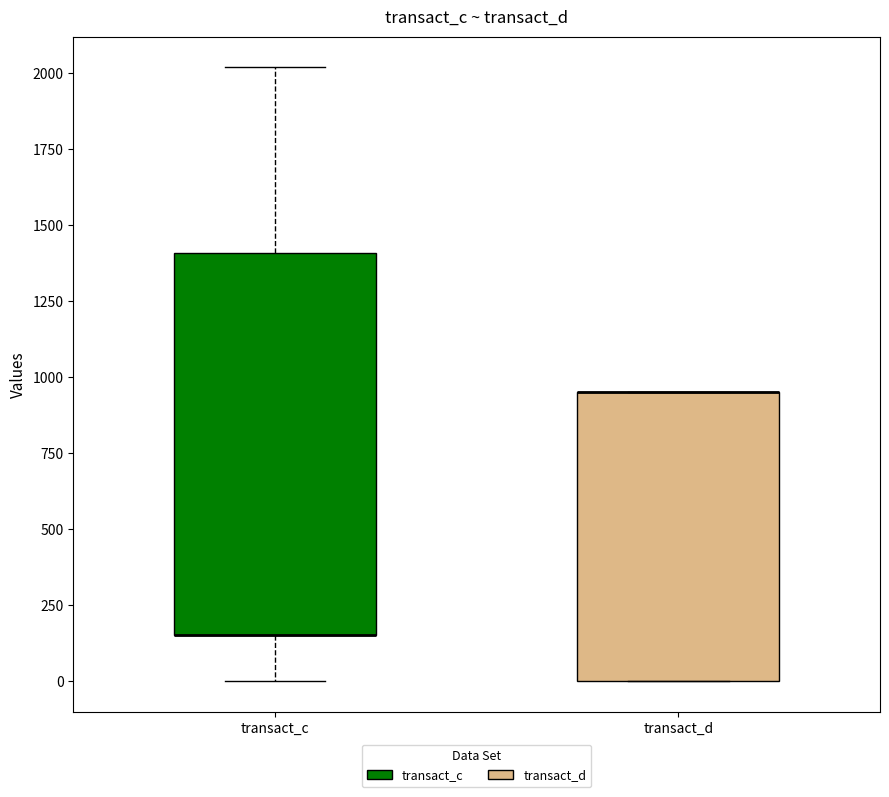

Where is the upper edge of the box for transact_c on the y-axis? The values are not printed on the chart, so give them approximately, as read against the axis.

1400